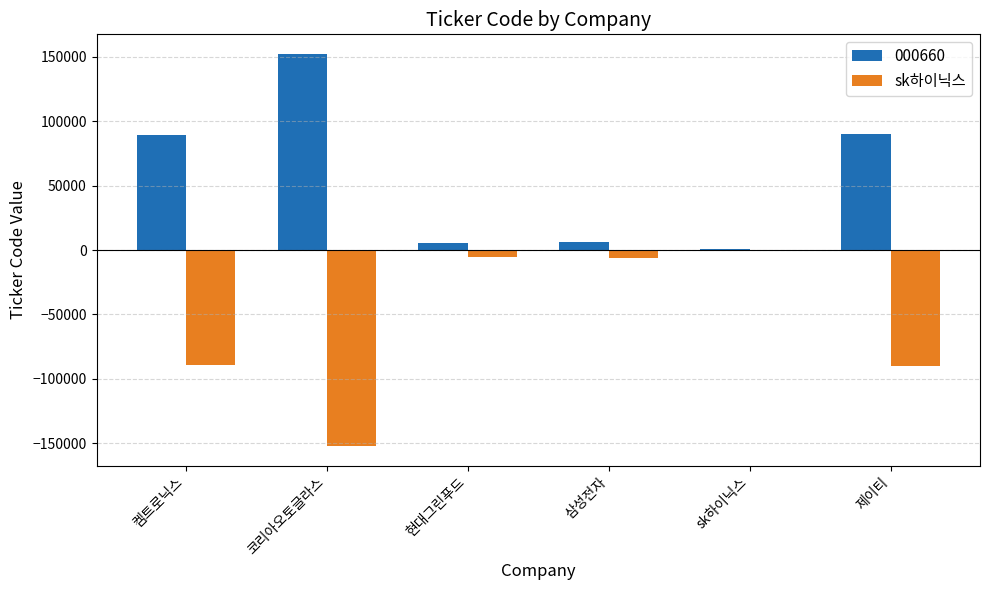

Is the value of sk하이닉스 at 삼성전자 greater than the value of 000660 at 코리아오토글라스?

No